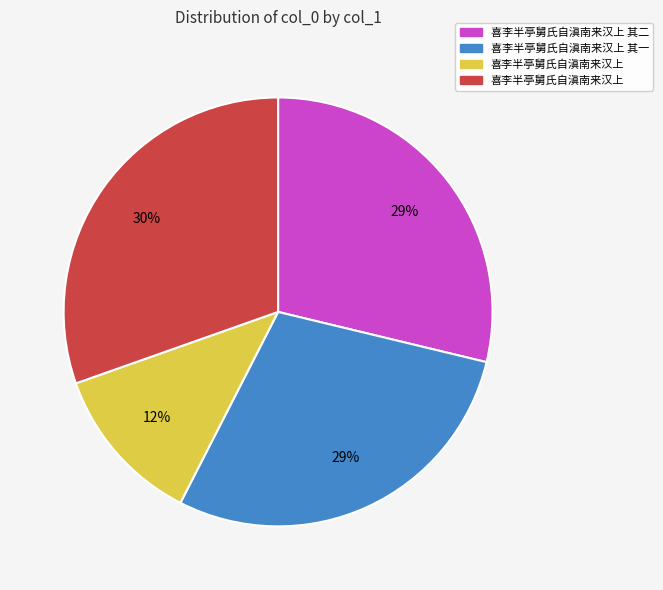

How many segments does this pie chart have?

4